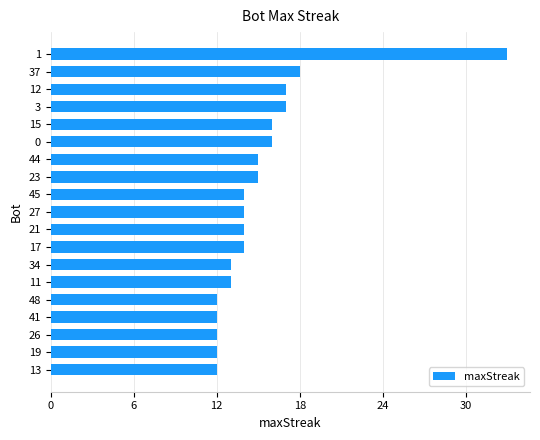

How many data points does each series have?

19